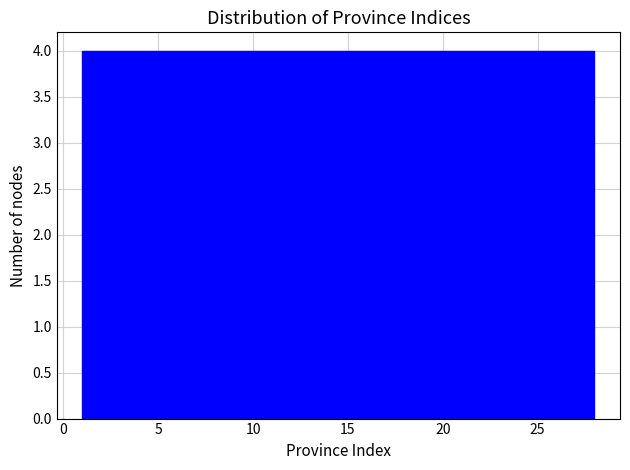

How tall is the bar that spans 16.5 to 20.5 on the x-axis? Neither the bar edges nor the heights are printed on the chart, so give them approximately, as read against the axes.

4